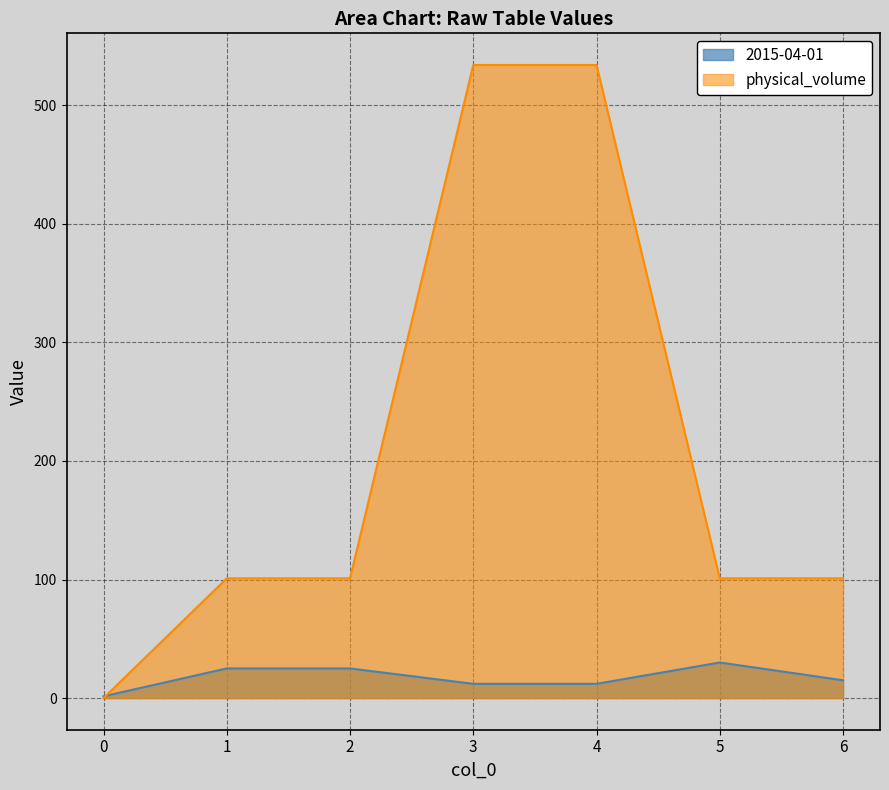

How many data points in 2015-04-01 are less than 15?

3